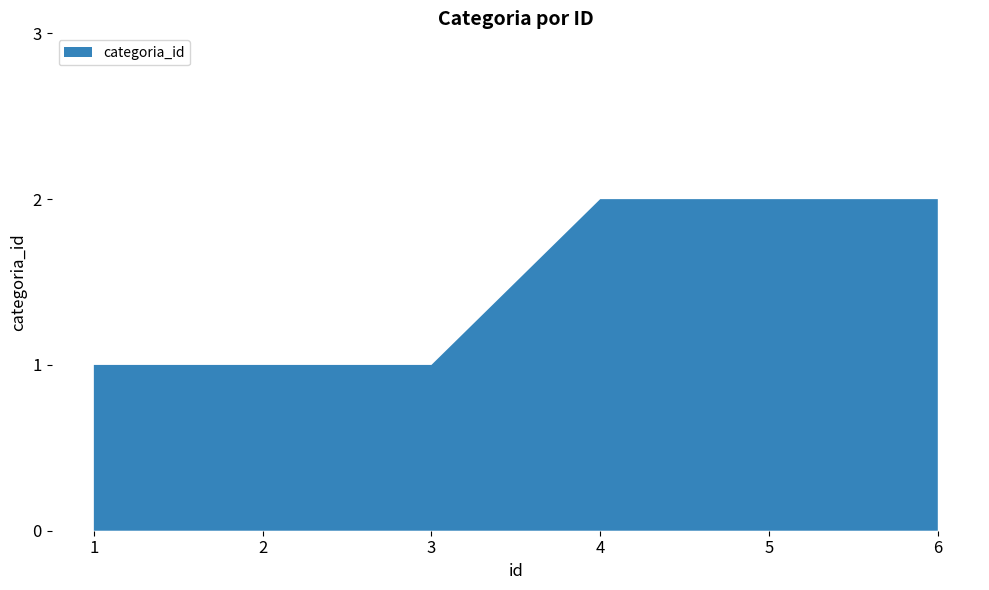

Reading right to left, list all the values displayed in this chart.

6=2	5=2	4=2	3=1	2=1	1=1